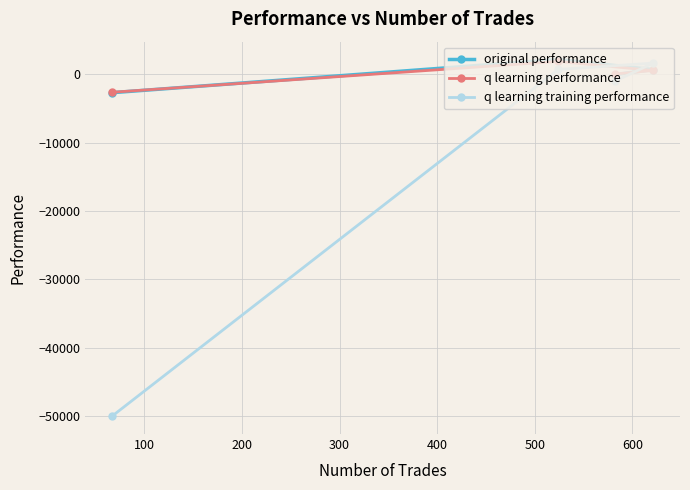

What is the smallest value displayed?

-50000.0